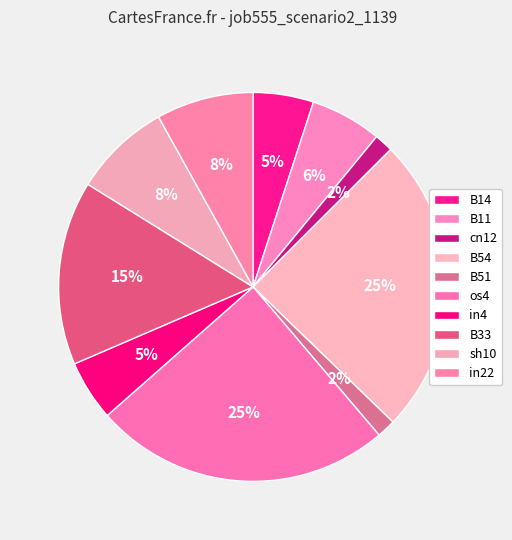

How many segments does this pie chart have?

10